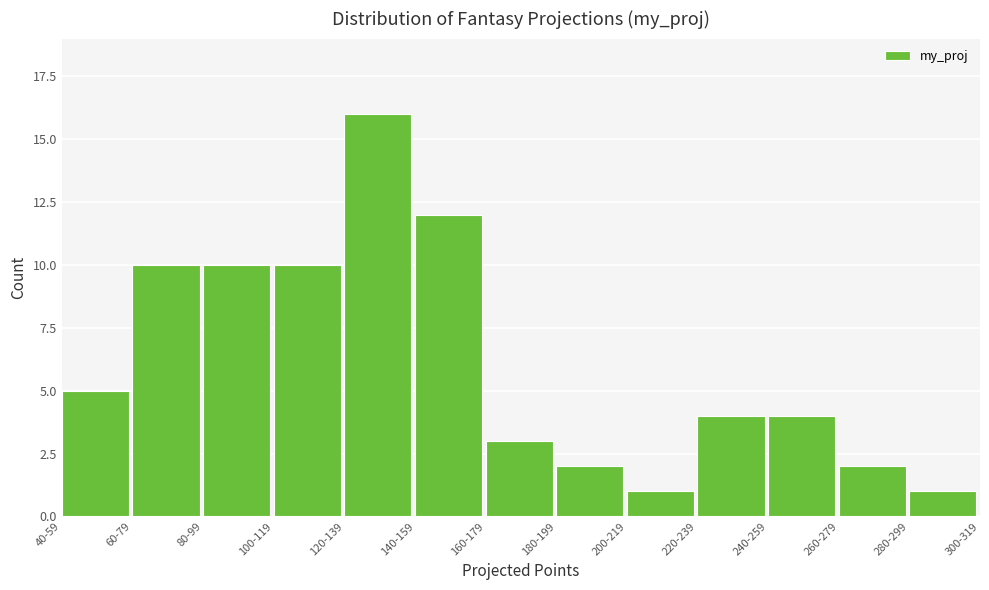

Reading left to right, list all the values displayed in this chart.

5	10	10	10	16	12	3	2	1	4	4	2	1